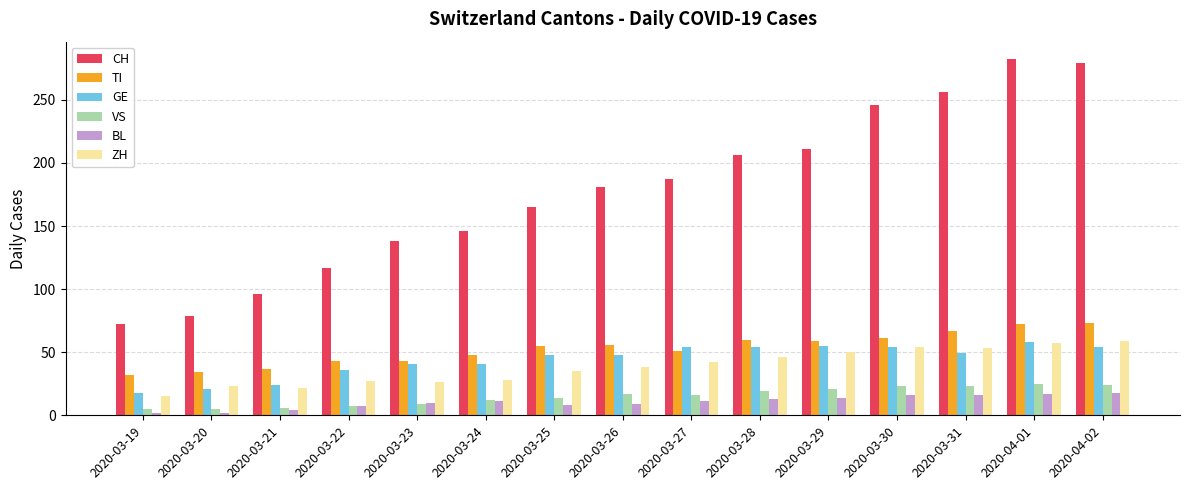

What is the maximum value shown in the chart?

282